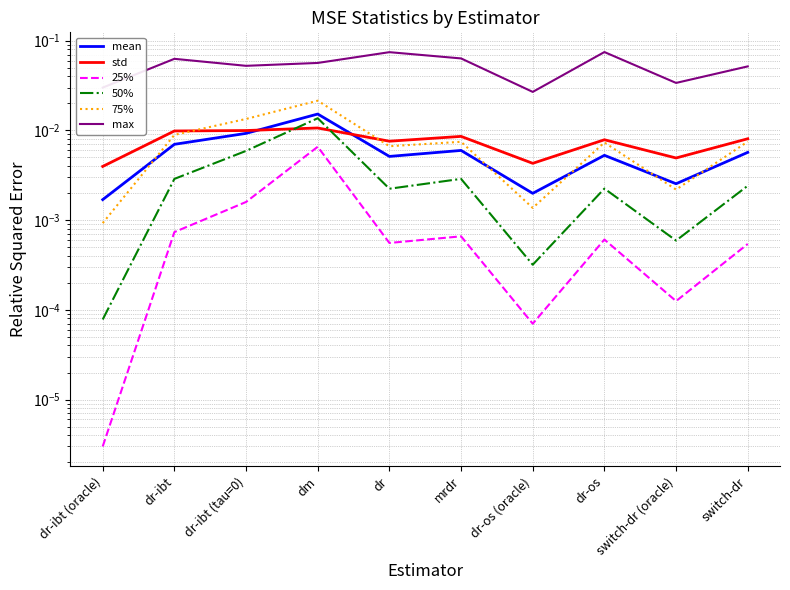

Reading left to right, transcribe all the data shown in this chart.

mean: 0.0	0.0	0.0	0.0	0.0	0.0	0.0	0.0	0.0	0.0
std: 0.0	0.0	0.0	0.0	0.0	0.0	0.0	0.0	0.0	0.0
25%: 0.0	0.0	0.0	0.0	0.0	0.0	0.0	0.0	0.0	0.0
50%: 0.0	0.0	0.0	0.0	0.0	0.0	0.0	0.0	0.0	0.0
75%: 0.0	0.0	0.0	0.0	0.0	0.0	0.0	0.0	0.0	0.0
max: 0.0	0.1	0.1	0.1	0.1	0.1	0.0	0.1	0.0	0.1